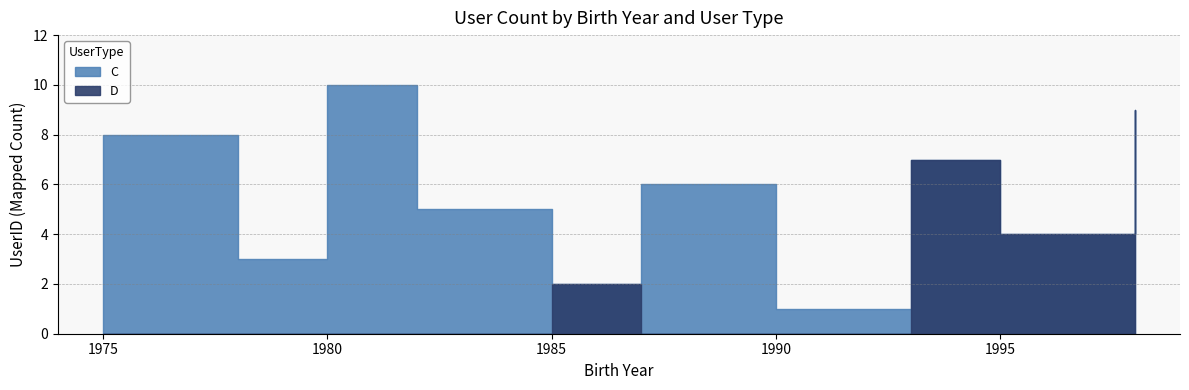

How many intersections are there between D and C?

8